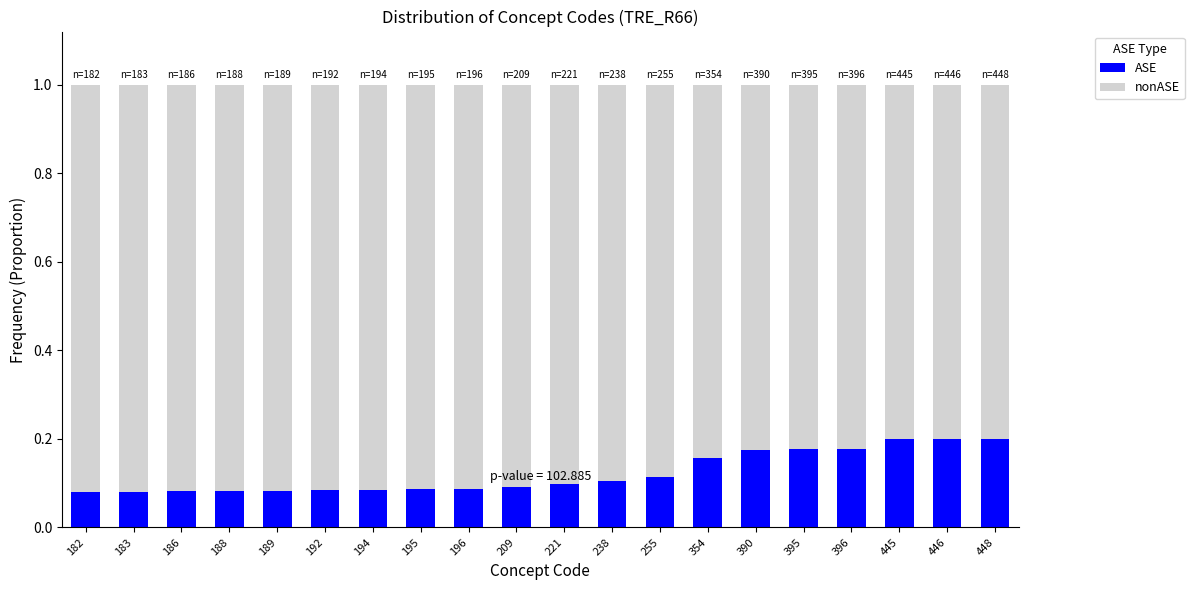

What is the sum of the ASE values at 445 and 195?

0.3